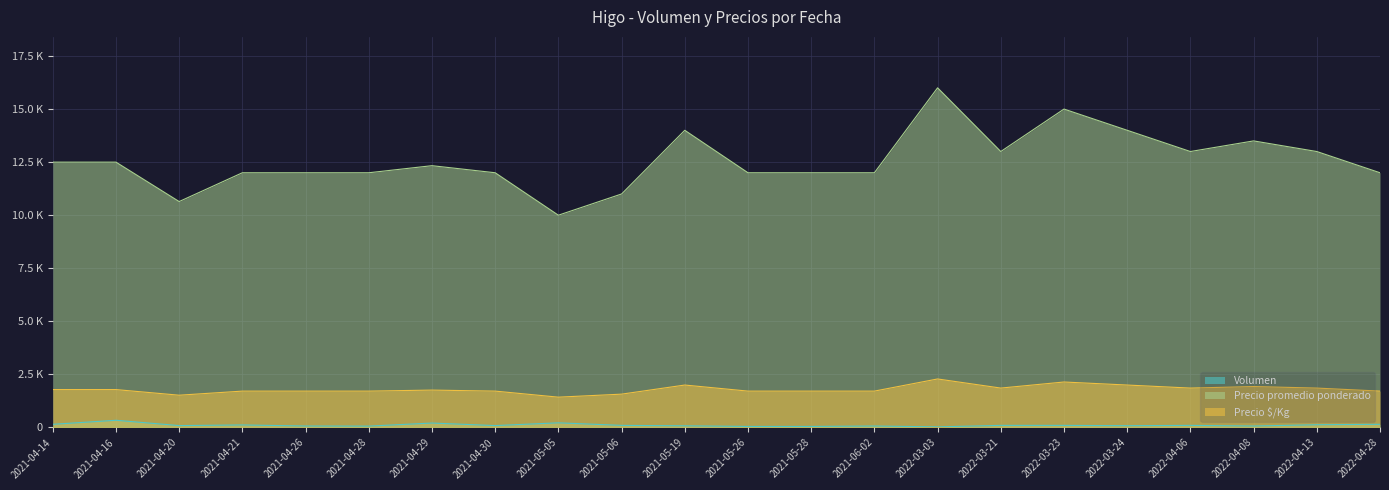

What is the minimum value for Precio promedio ponderado?

10000